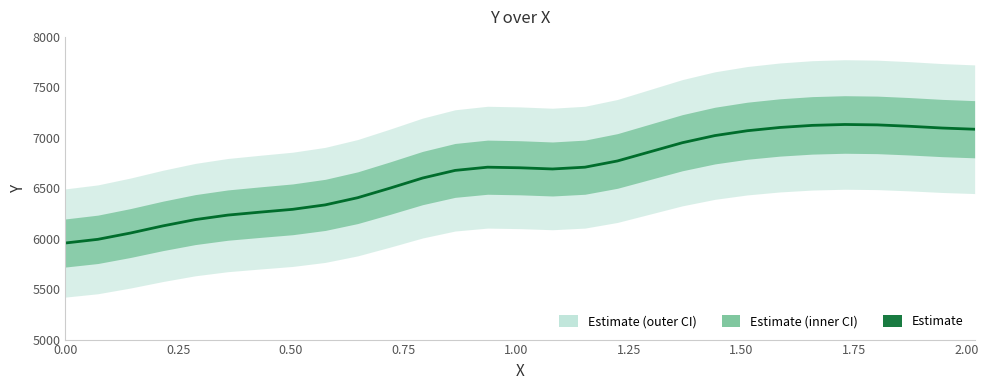

What is the difference between the maximum and minimum values?

1174.6